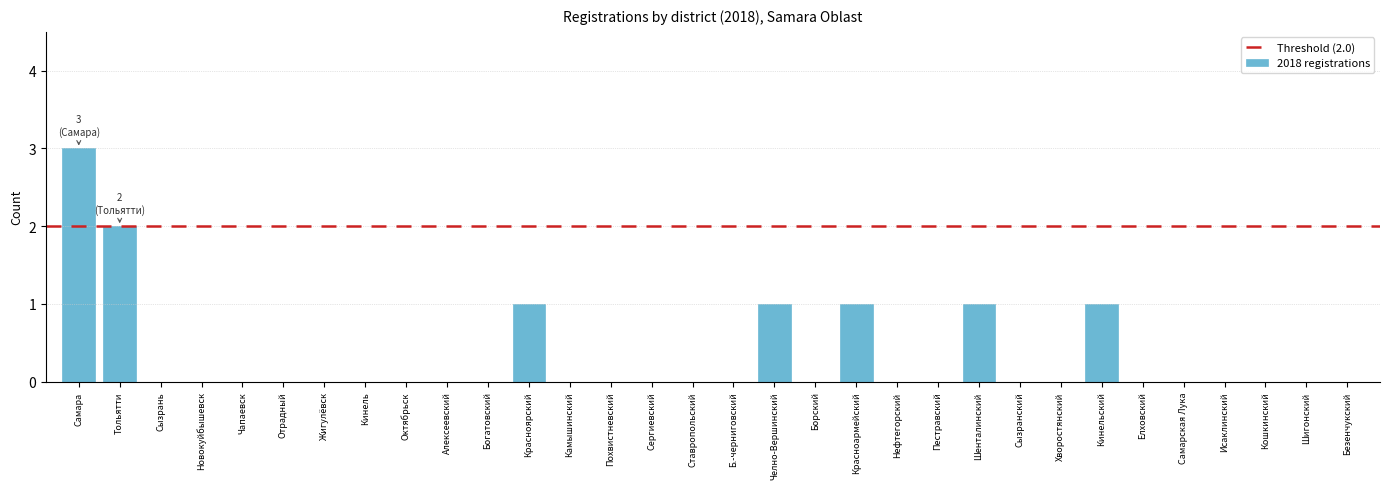

Which category has the highest value across all series?

Самара